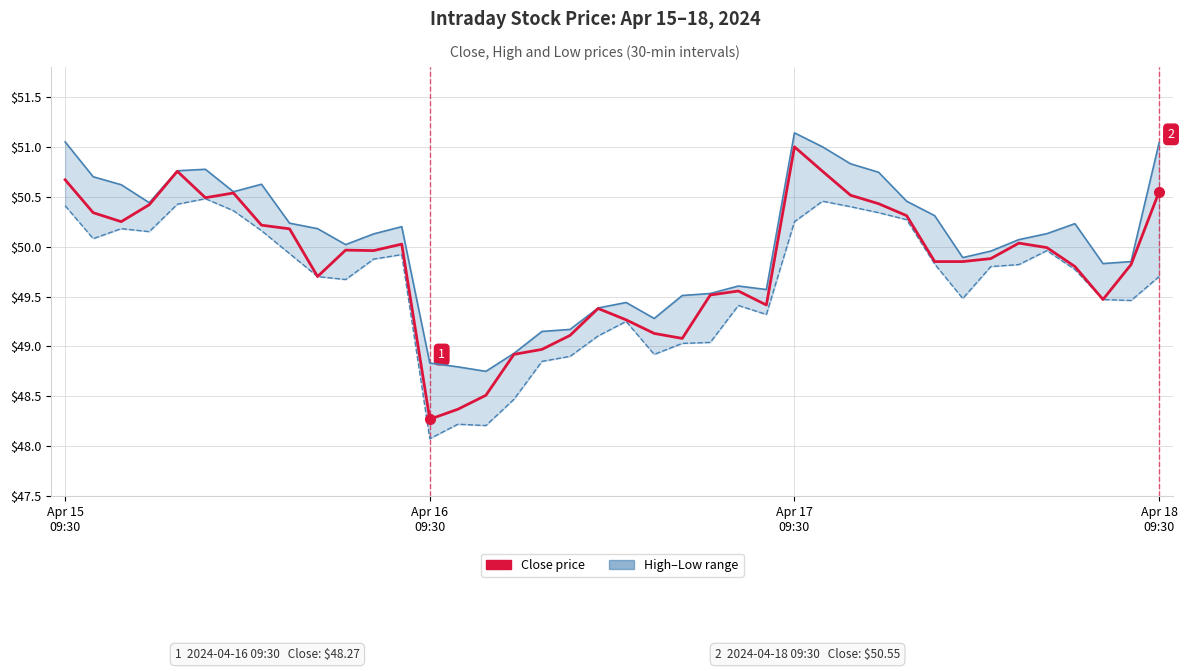

True or false: Close price has a value of 49.8 at 31.

True